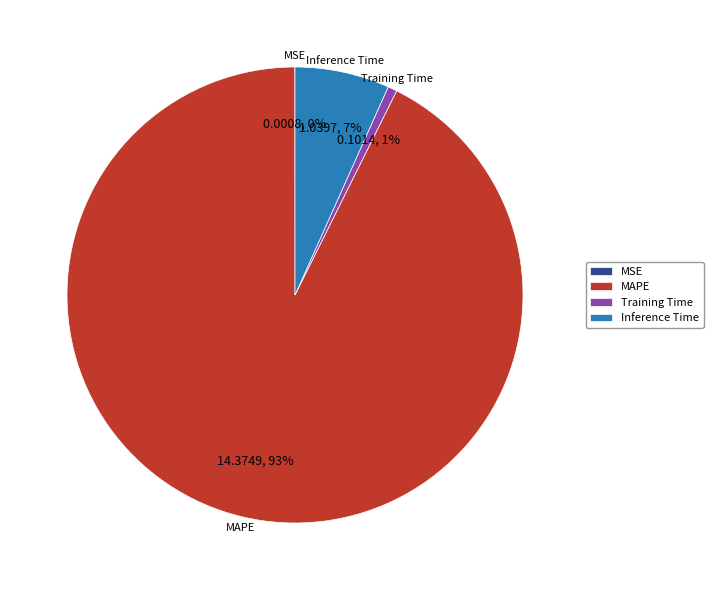

To the nearest percent, what is the average slice percentage?

25%